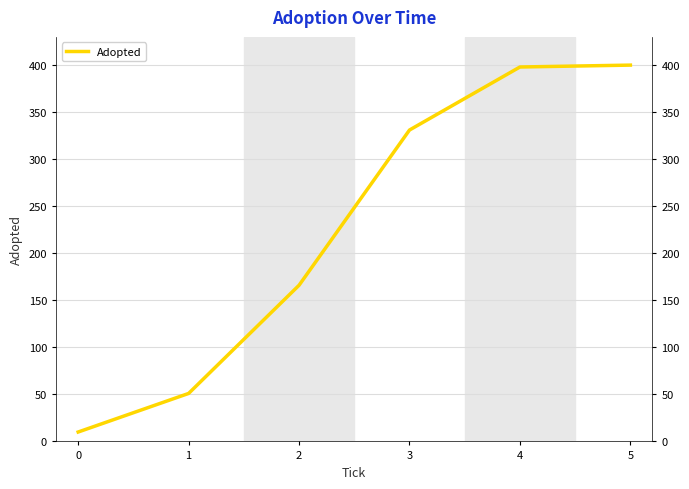

Reading left to right, list all the values displayed in this chart.

0=10	1=51	2=166	3=331	4=398	5=400